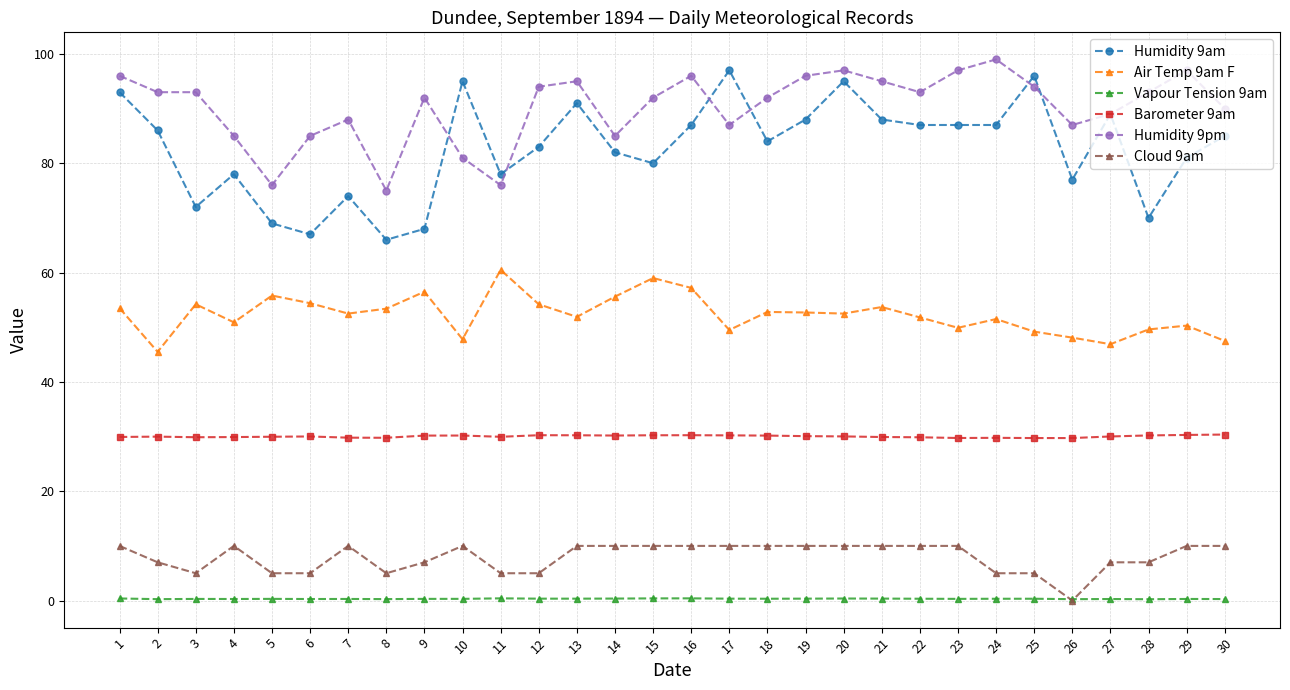

Which series has the largest total across all categories?

Humidity 9pm